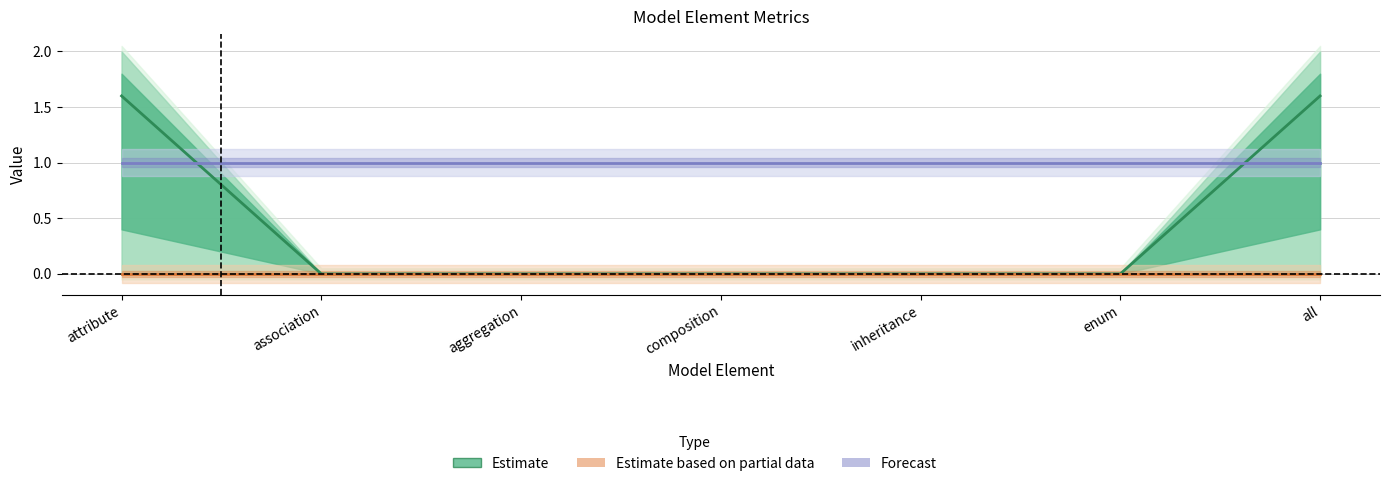

True or false: precision_alignment and alignments_predicted_correct cross at least once.

True